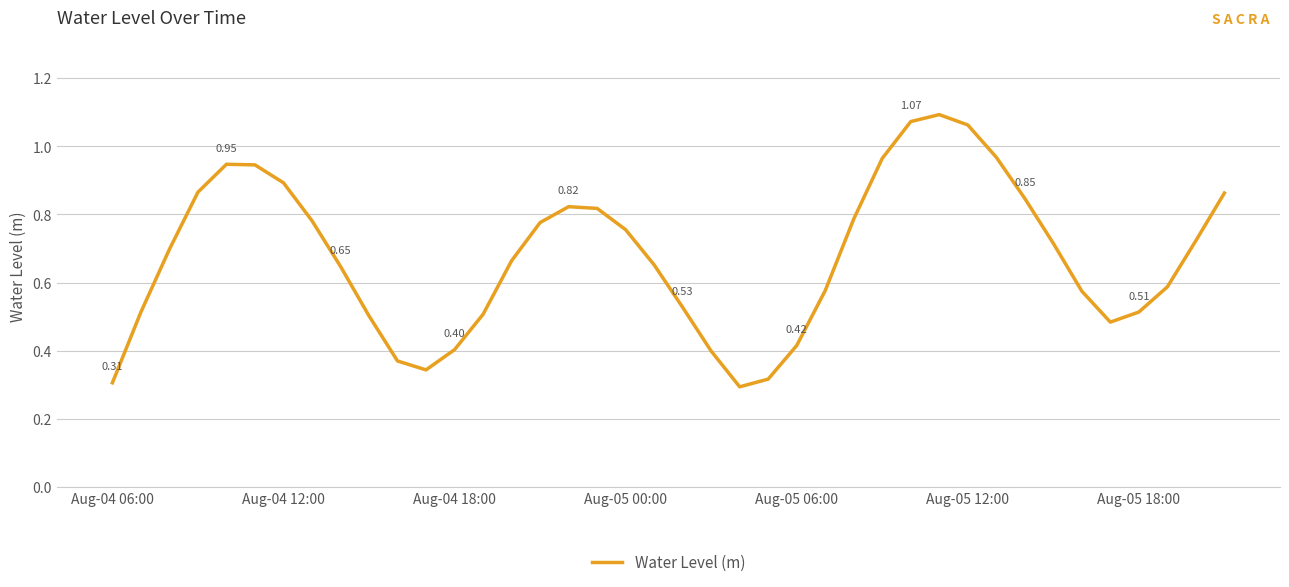

What is the sum of all values?

27.0